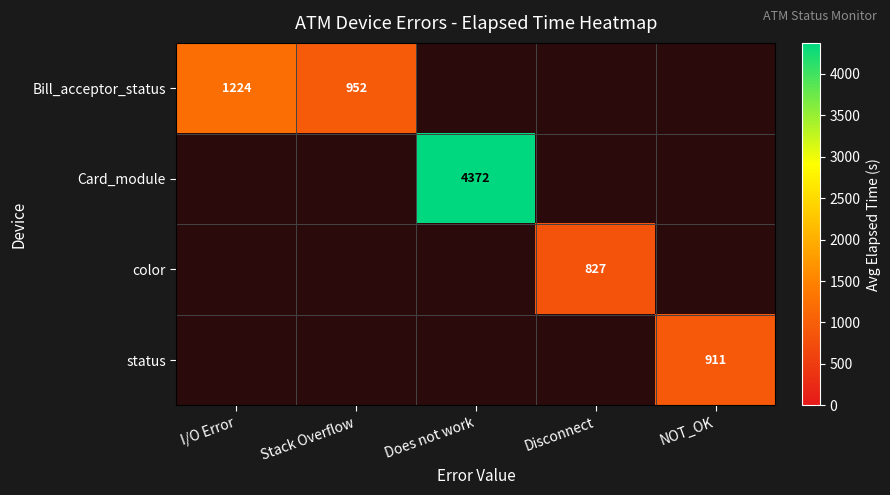

The Card_module series shows 1392 at Does not work. True or false?

False